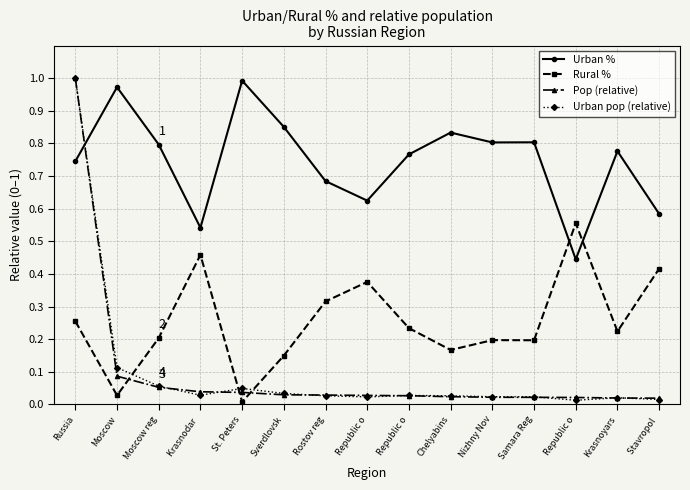

Does the chart have visible grid lines?

Yes